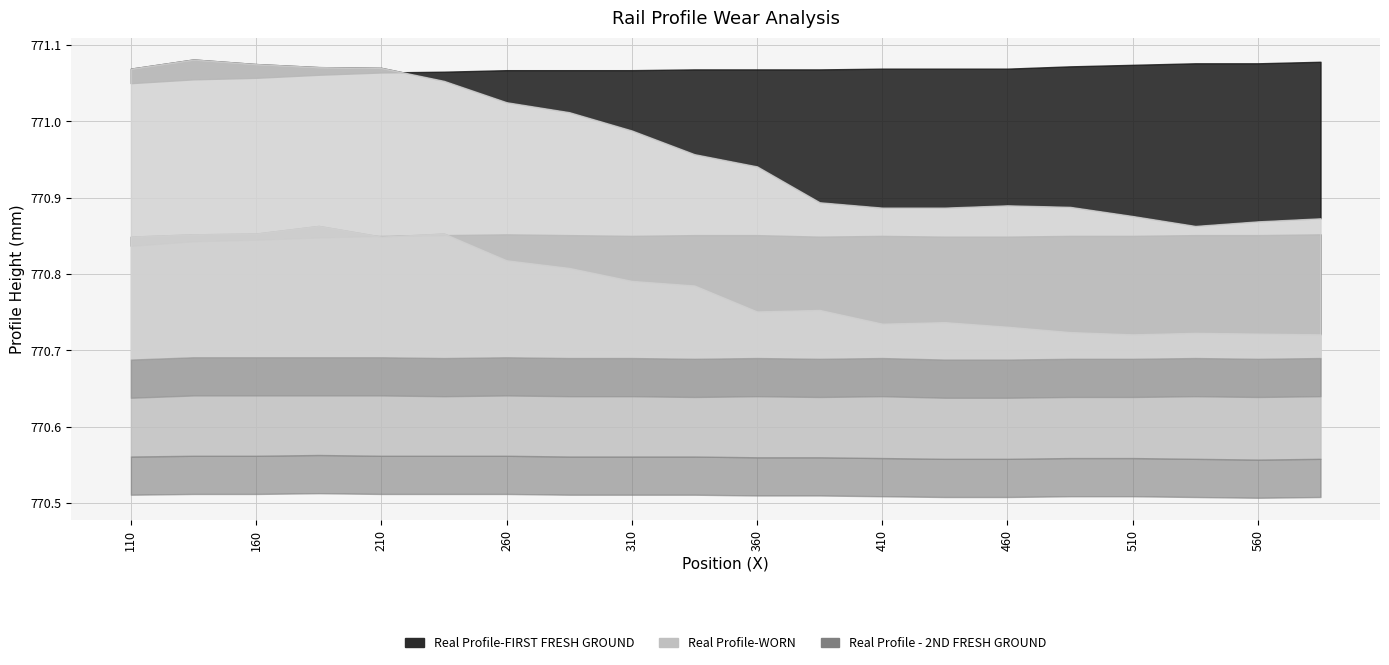

In Real Profile-FIRST FRESH GROUND, how many points are lower than both neighbors (excluding endpoints)?

2